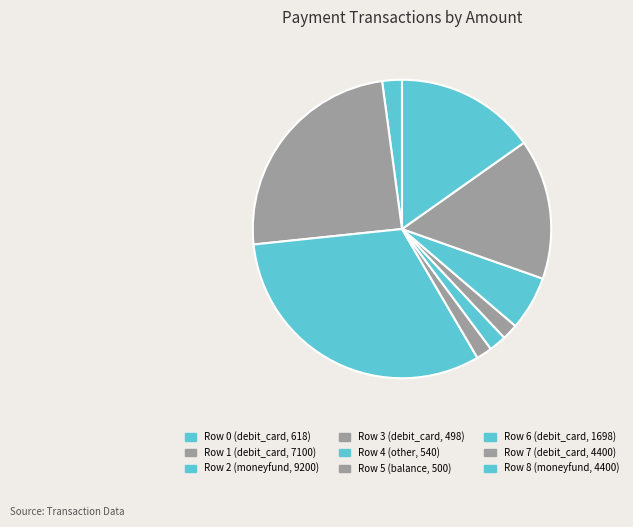

Count the number of slices in the pie.

9